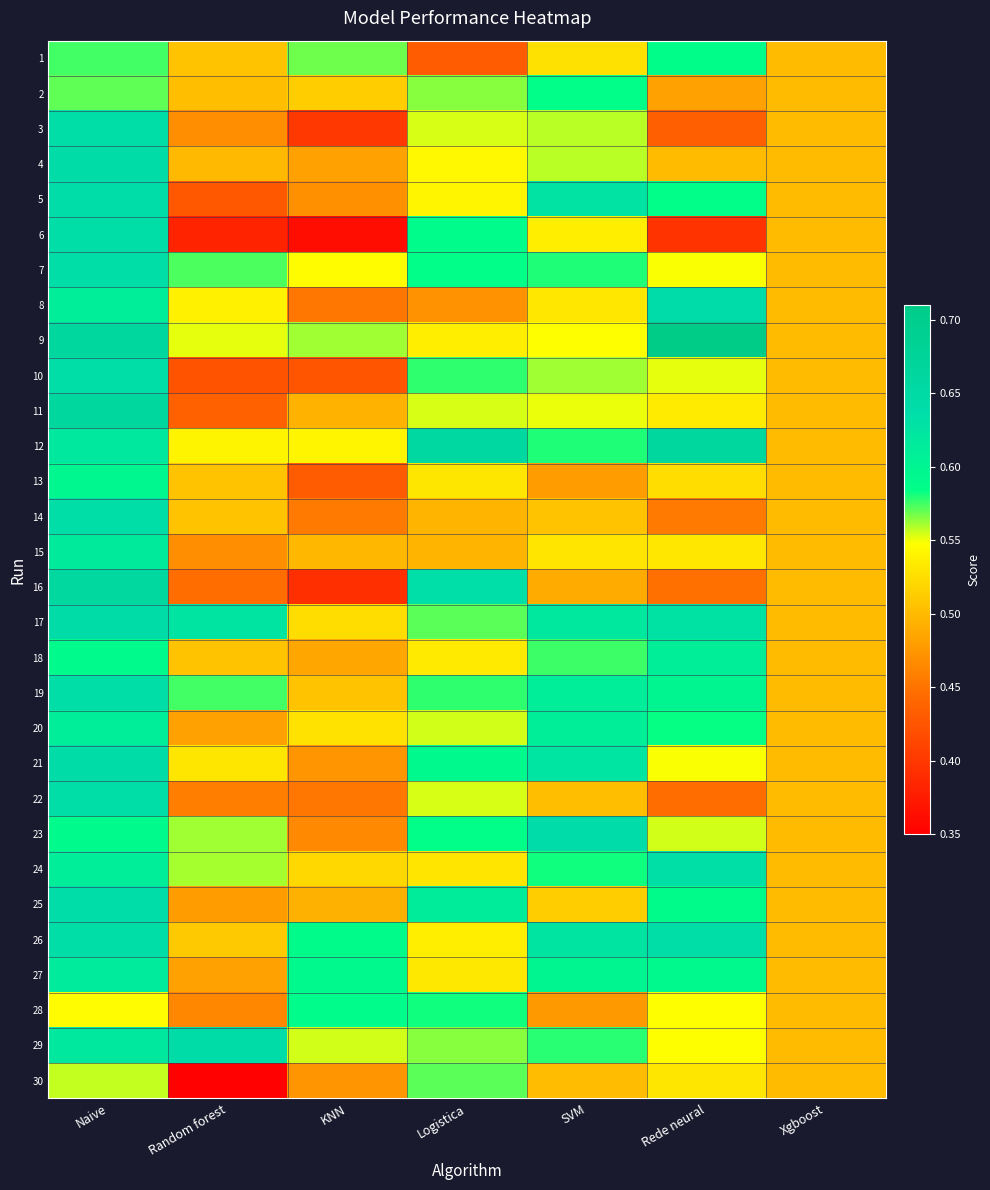

At Naive, list the series in order from smallest to largest.

28, 30, 2, 1, 18, 23, 13, 8, 20, 24, 27, 15, 12, 29, 3, 6, 7, 10, 14, 19, 22, 26, 5, 25, 4, 17, 21, 16, 9, 11